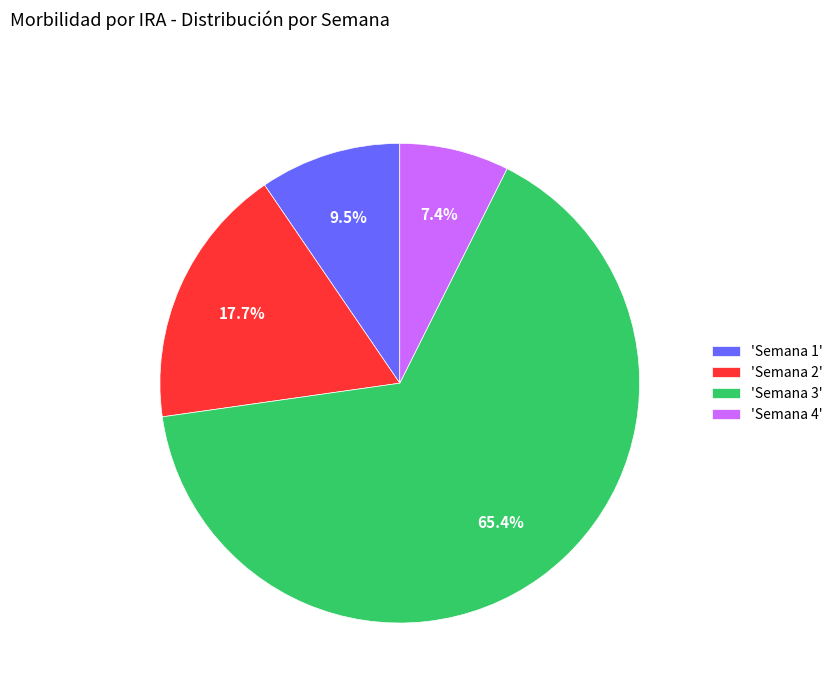

Which category has the biggest portion of the pie?

'Semana 3'